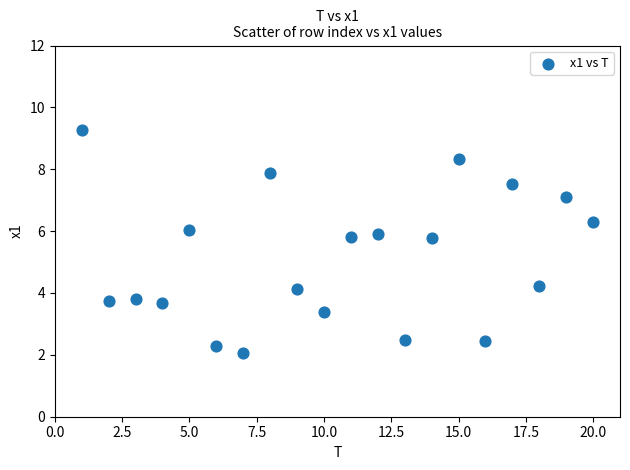

What is the range of X values (max minus min)?

19.0